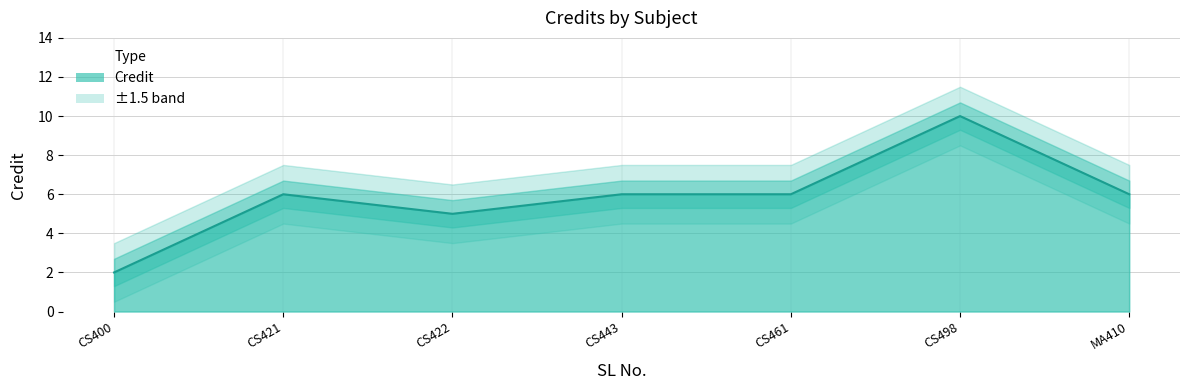

What is the difference between the second highest and second lowest values?

1